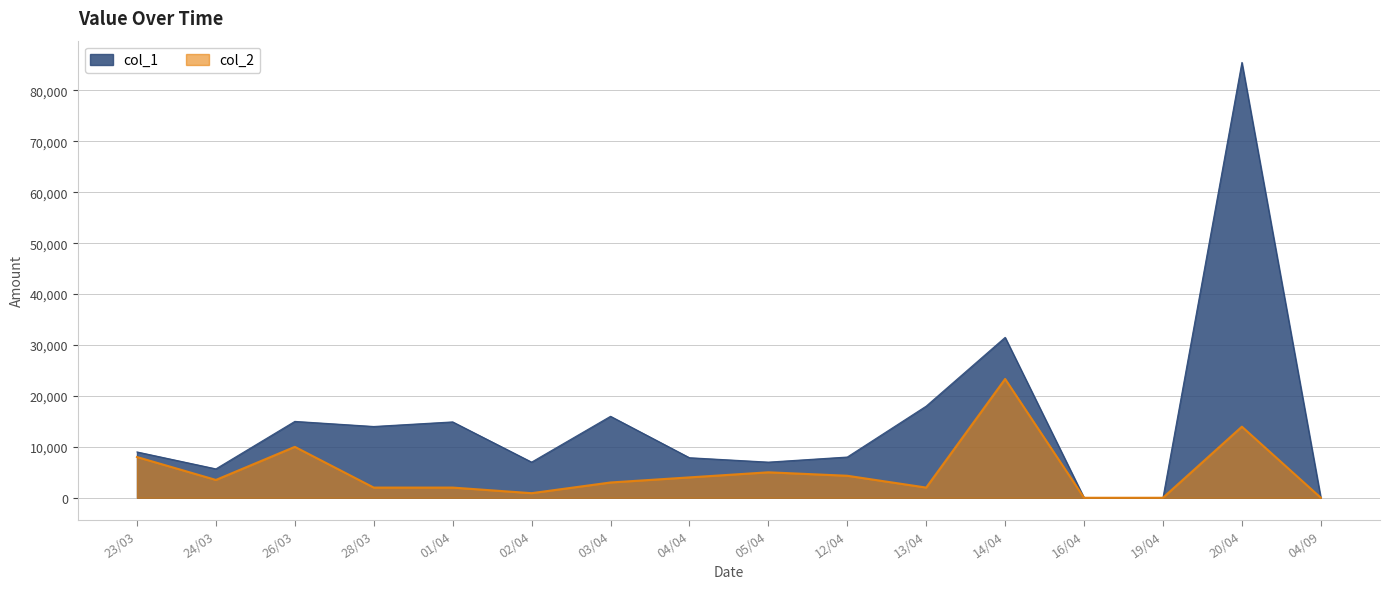

What position from the left is 14/04?

12